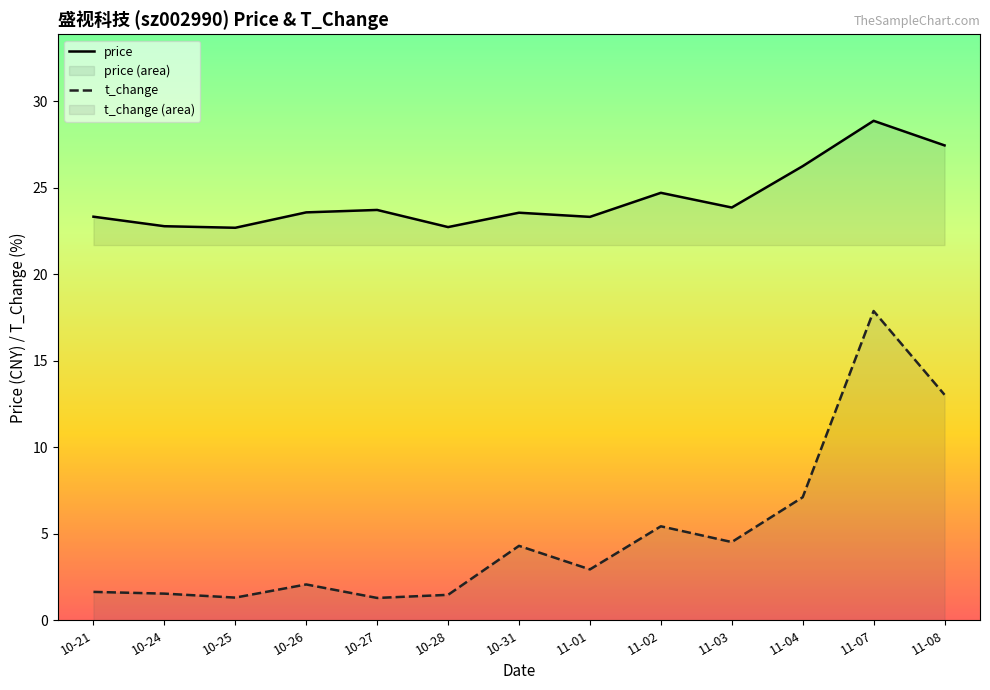

Is the value of price at 11-07 greater than the value of t_change at 11-08?

Yes